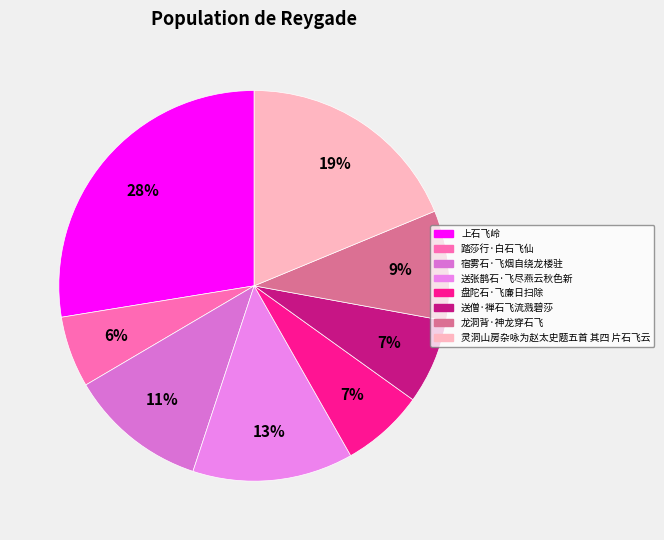

Does any single category account for the majority?

No